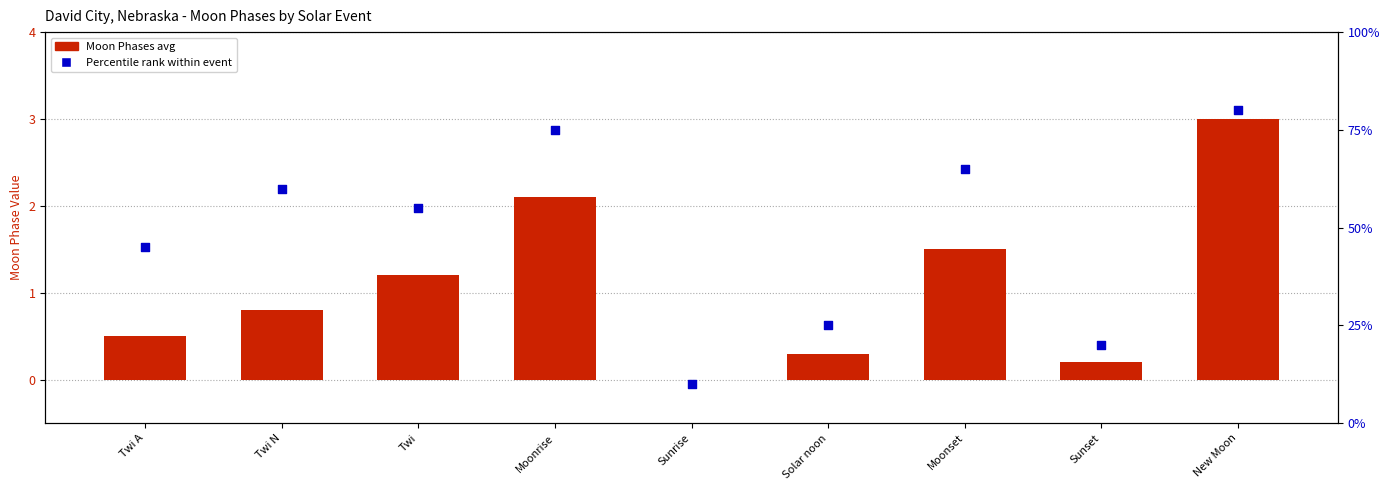

At how many categories does at least one series exceed 61?

3